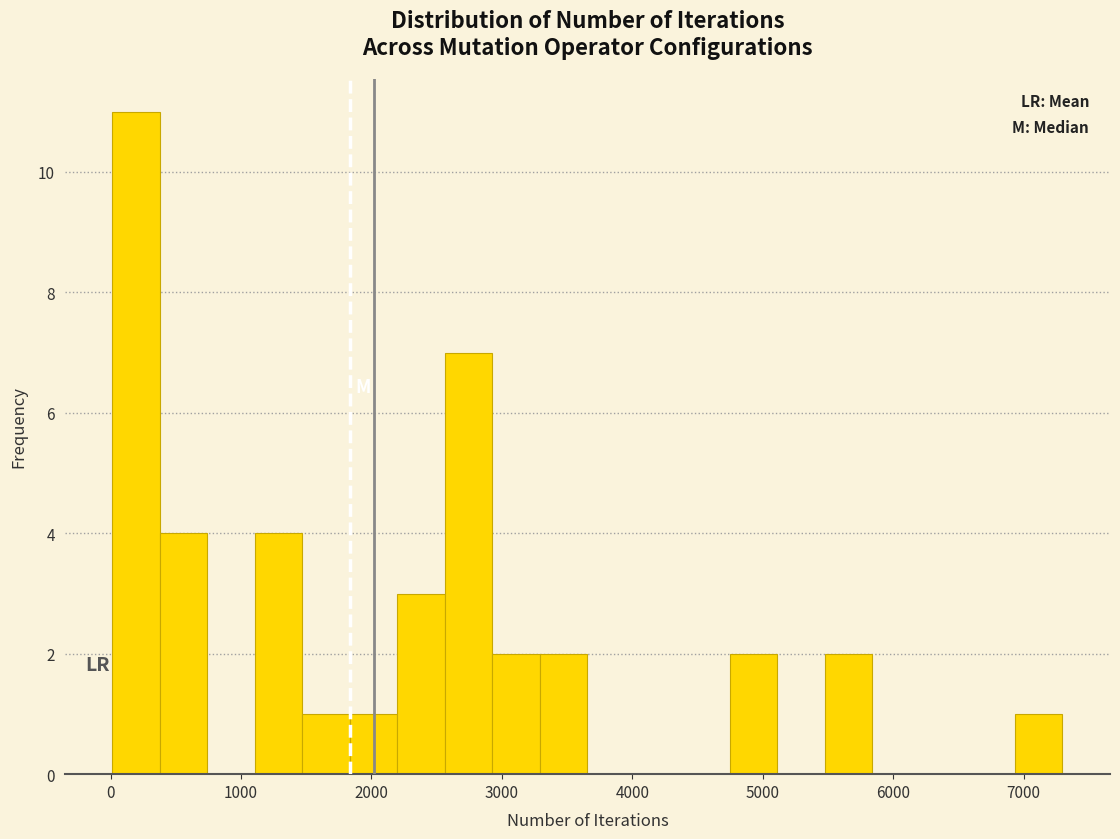

Around what value on the x-axis is the tallest bar? Give the approximate position of its centre, as read against the axis.

200